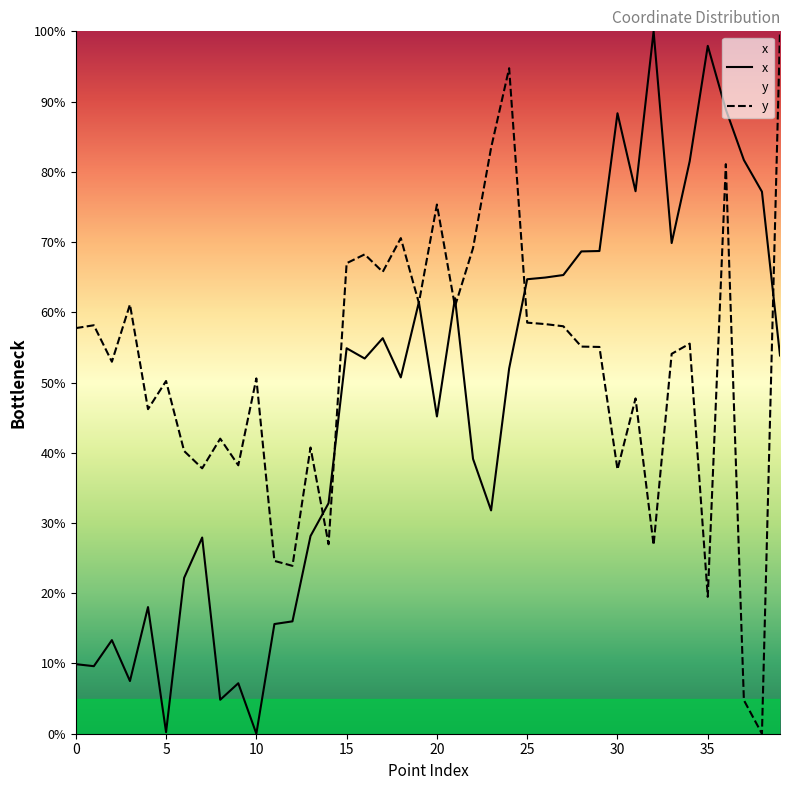

Where is x nearest to the value 50?

18